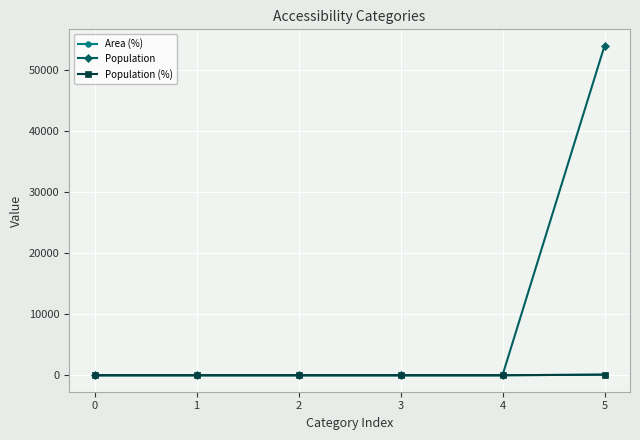

True or false: Population and Population (%) intersect in this chart.

False